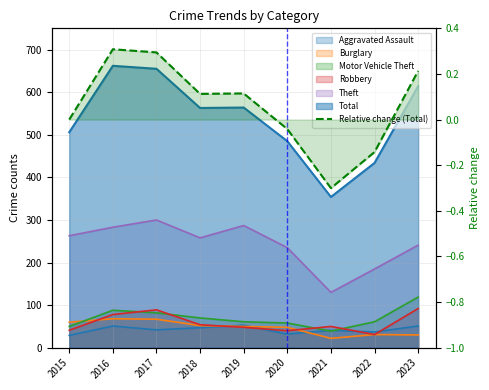

What is the difference between the maximum and minimum values?

0.6